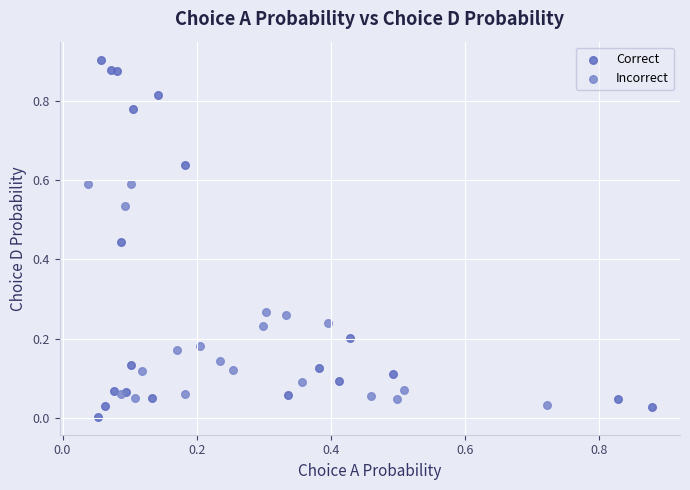

Which series reaches the maximum Y coordinate?

Correct